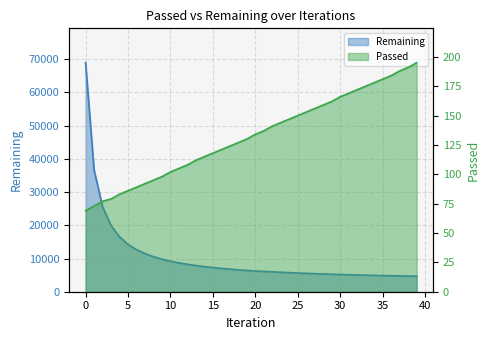

What is the average value of the Remaining series?

10209